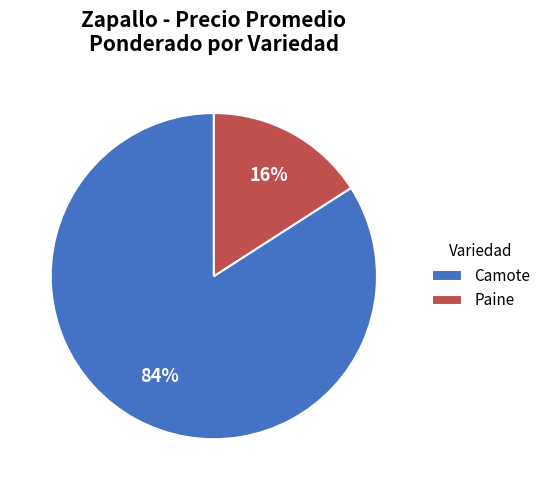

What is the smallest slice in the pie chart?

Paine